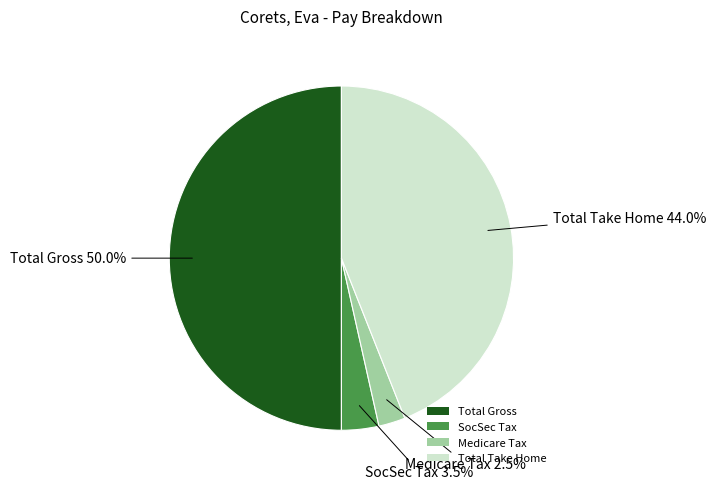

Which has a higher value, Medicare Tax or Total Take Home?

Total Take Home